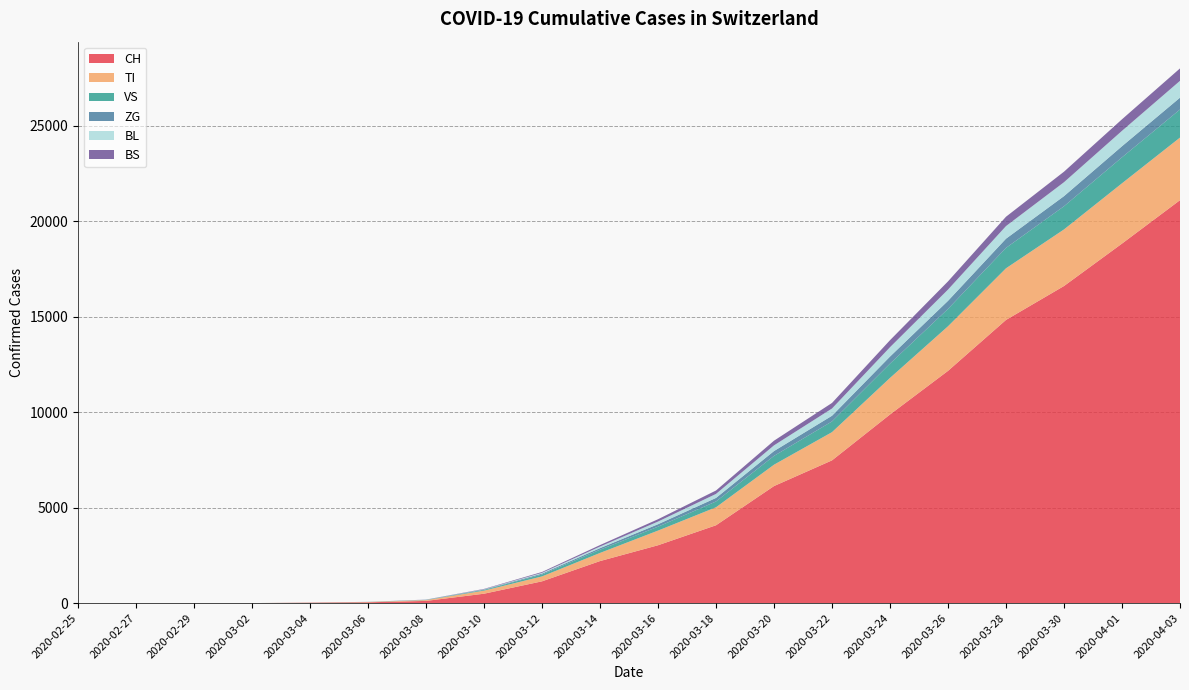

Reading left to right, transcribe all the data shown in this chart.

CH: 2020-02-25=0	2020-02-27=0	2020-02-29=0	2020-03-02=0	2020-03-04=18	2020-03-06=40	2020-03-08=114	2020-03-10=491	2020-03-12=1139	2020-03-14=2200	2020-03-16=3028	2020-03-18=4075	2020-03-20=6128	2020-03-22=7474	2020-03-24=9877	2020-03-26=12161	2020-03-28=14829	2020-03-30=16605	2020-04-01=18827	2020-04-03=21100
TI: 2020-02-25=0	2020-02-27=0	2020-02-29=0	2020-03-02=0	2020-03-04=7	2020-03-06=16	2020-03-08=42	2020-03-10=161	2020-03-12=258	2020-03-14=426	2020-03-16=768	2020-03-18=942	2020-03-20=1119	2020-03-22=1478	2020-03-24=1914	2020-03-26=2335	2020-03-28=2704	2020-03-30=2963	2020-04-01=3157	2020-04-03=3278
VS: 2020-02-25=0	2020-02-27=0	2020-02-29=0	2020-03-02=0	2020-03-04=2	2020-03-06=4	2020-03-08=10	2020-03-10=35	2020-03-12=99	2020-03-14=169	2020-03-16=204	2020-03-18=304	2020-03-20=461	2020-03-22=561	2020-03-24=750	2020-03-26=909	2020-03-28=1069	2020-03-30=1214	2020-04-01=1360	2020-04-03=1471
ZG: 2020-02-25=0	2020-02-27=0	2020-02-29=0	2020-03-02=0	2020-03-04=1	2020-03-06=2	2020-03-08=7	2020-03-10=22	2020-03-12=48	2020-03-14=83	2020-03-16=130	2020-03-18=186	2020-03-20=254	2020-03-22=298	2020-03-24=369	2020-03-26=424	2020-03-28=482	2020-03-30=530	2020-04-01=582	2020-04-03=620
BL: 2020-02-25=0	2020-02-27=0	2020-02-29=0	2020-03-02=0	2020-03-04=0	2020-03-06=1	2020-03-08=4	2020-03-10=13	2020-03-12=41	2020-03-14=82	2020-03-16=139	2020-03-18=210	2020-03-20=298	2020-03-22=379	2020-03-24=490	2020-03-26=588	2020-03-28=659	2020-03-30=729	2020-04-01=806	2020-04-03=881
BS: 2020-02-25=0	2020-02-27=0	2020-02-29=0	2020-03-02=0	2020-03-04=1	2020-03-06=2	2020-03-08=6	2020-03-10=20	2020-03-12=44	2020-03-14=78	2020-03-16=122	2020-03-18=179	2020-03-20=244	2020-03-22=291	2020-03-24=367	2020-03-26=430	2020-03-28=490	2020-03-30=551	2020-04-01=604	2020-04-03=651